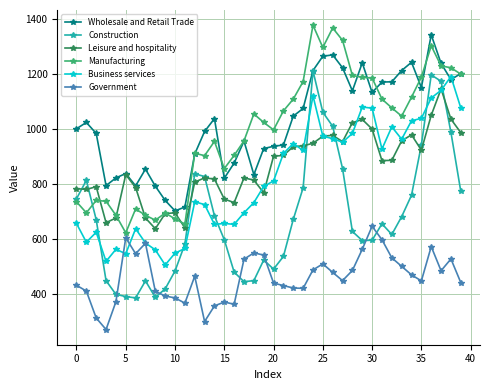

What is the maximum value shown in the chart?

1377